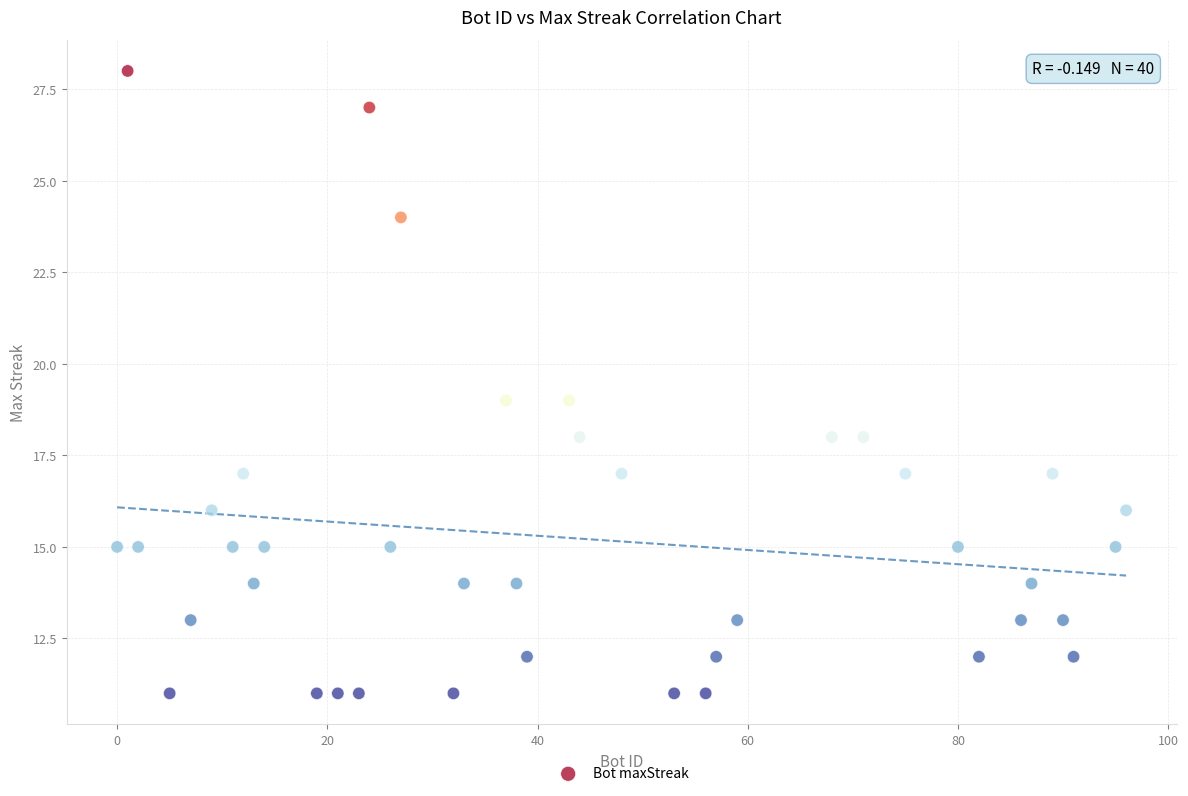

What is the range of Y values (max minus min)?

17